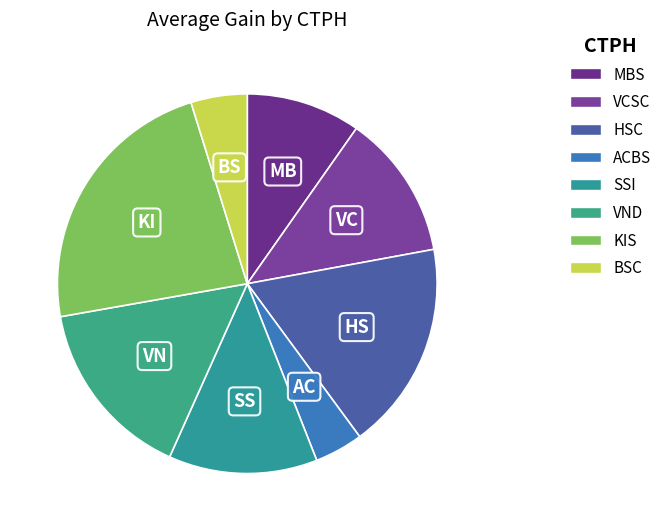

Count the number of slices in the pie.

8